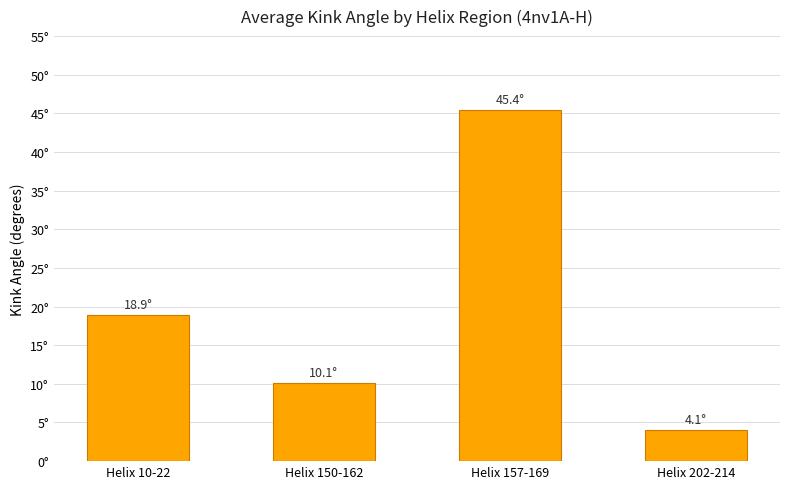

Reading right to left, extract all data points from this chart.

4.1	45.4	10.1	18.9